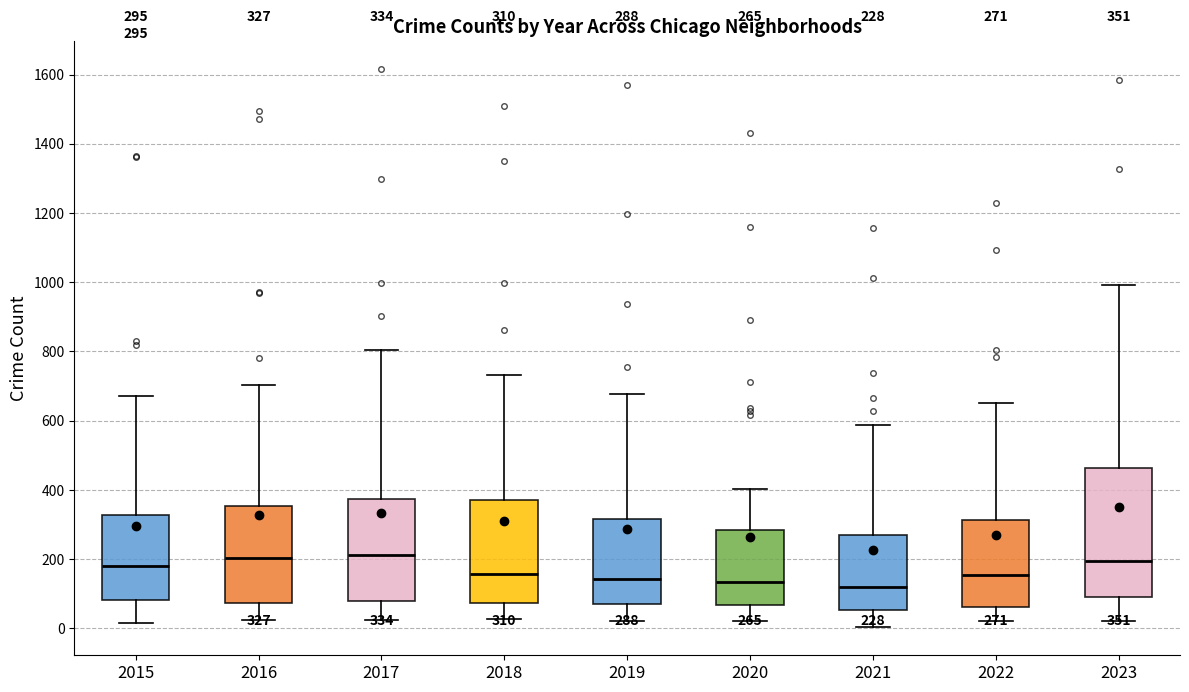

Which box is the tallest, from its lower edge to its upper edge?

2023